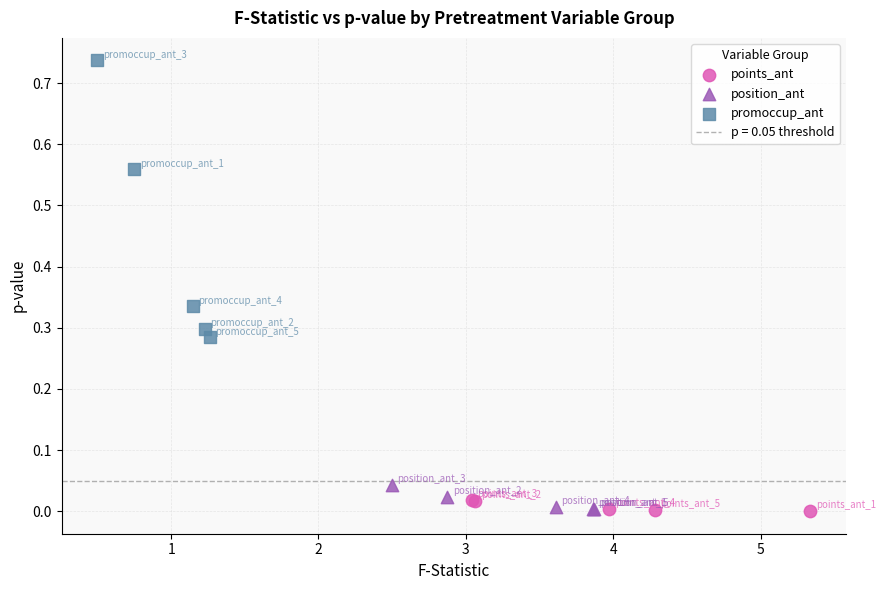

Which series has the widest spread of Y values?

promoccup_ant